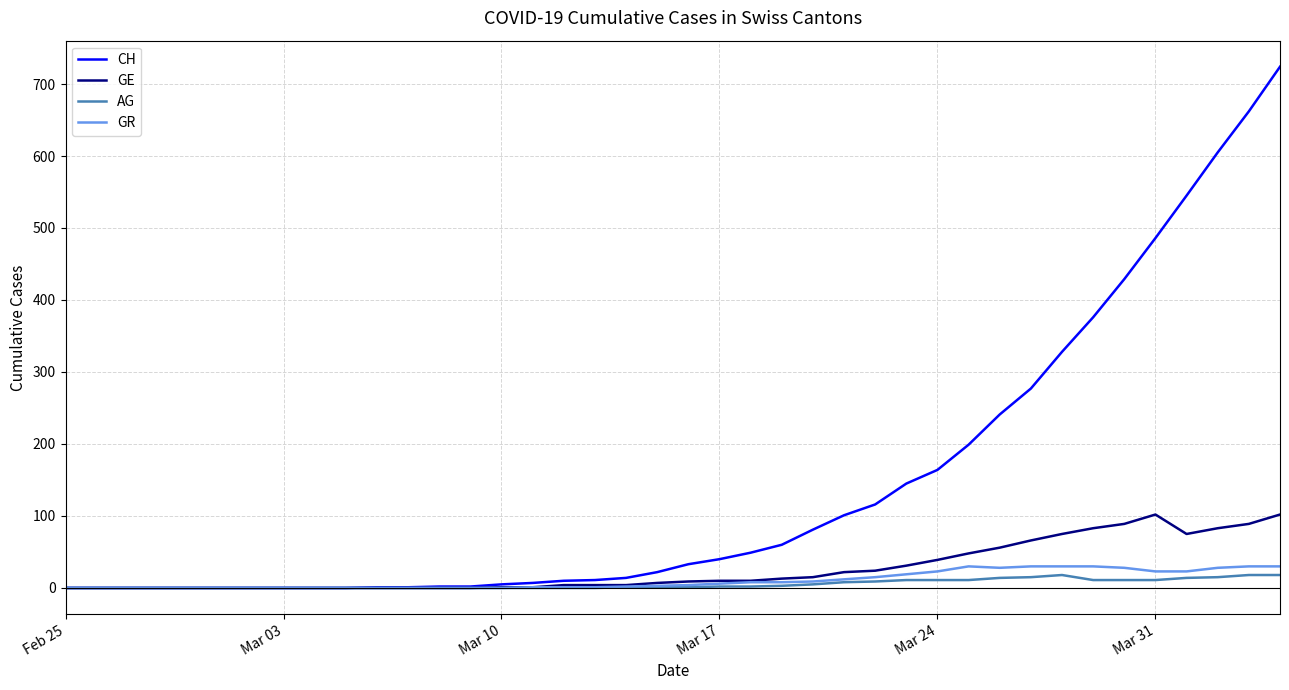

Which series has the largest total across all categories?

CH